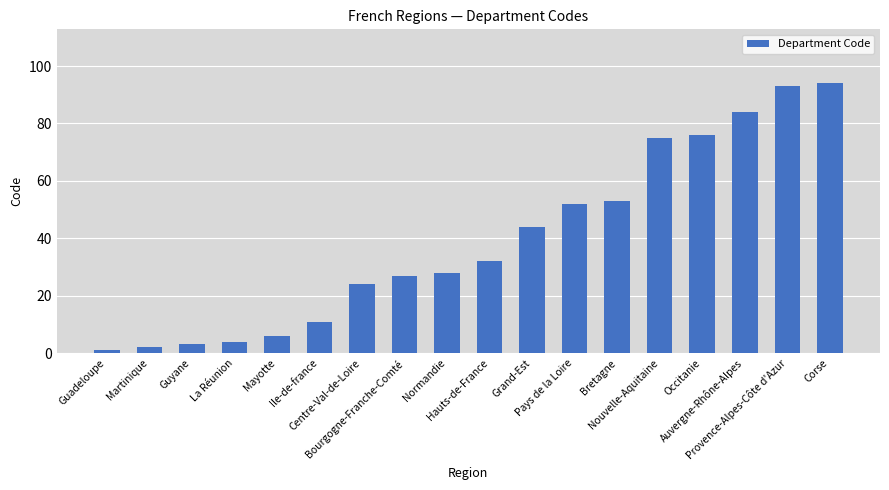

What is the difference between the values at Provence-Alpes-Côte d'Azur and Normandie?

65